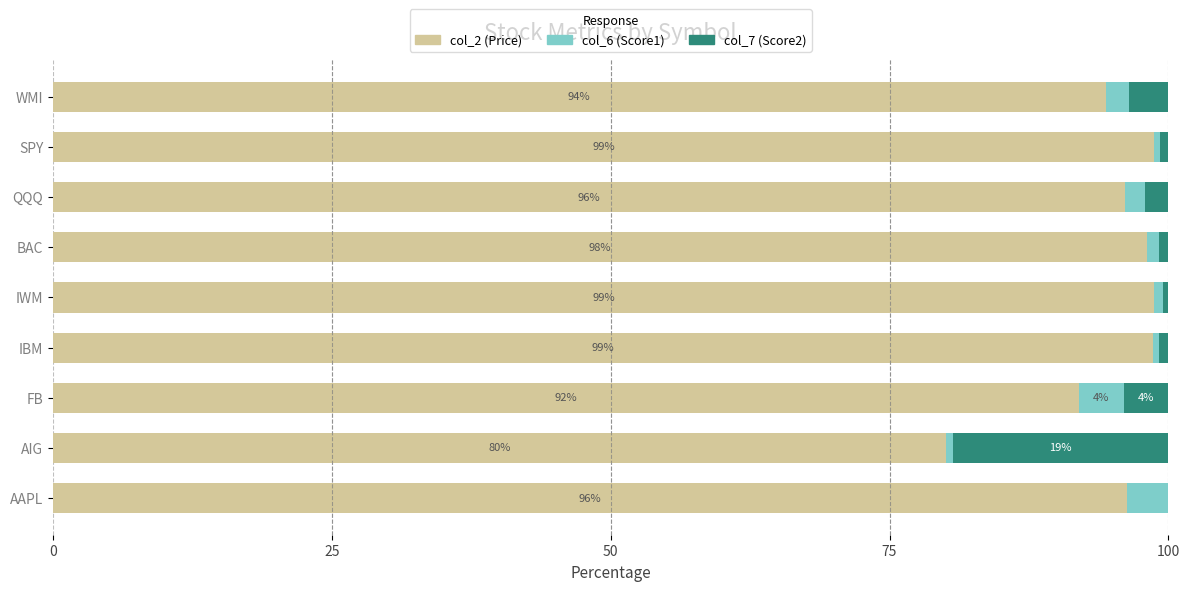

Is it true that col_2 (Price) equals 80.1 at AIG?

True